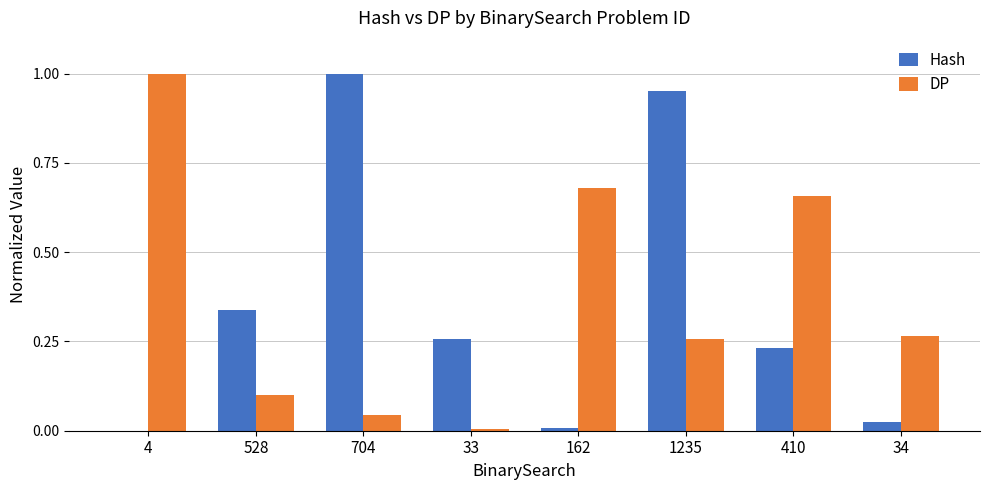

What is the sum of all DP values?

3.0